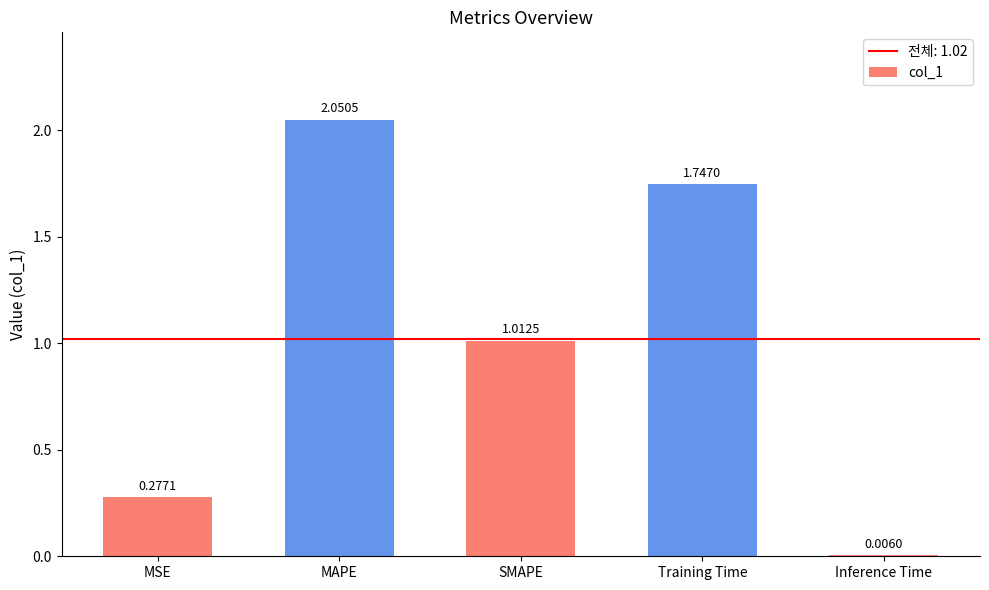

Which category has the highest value across all series?

MAPE